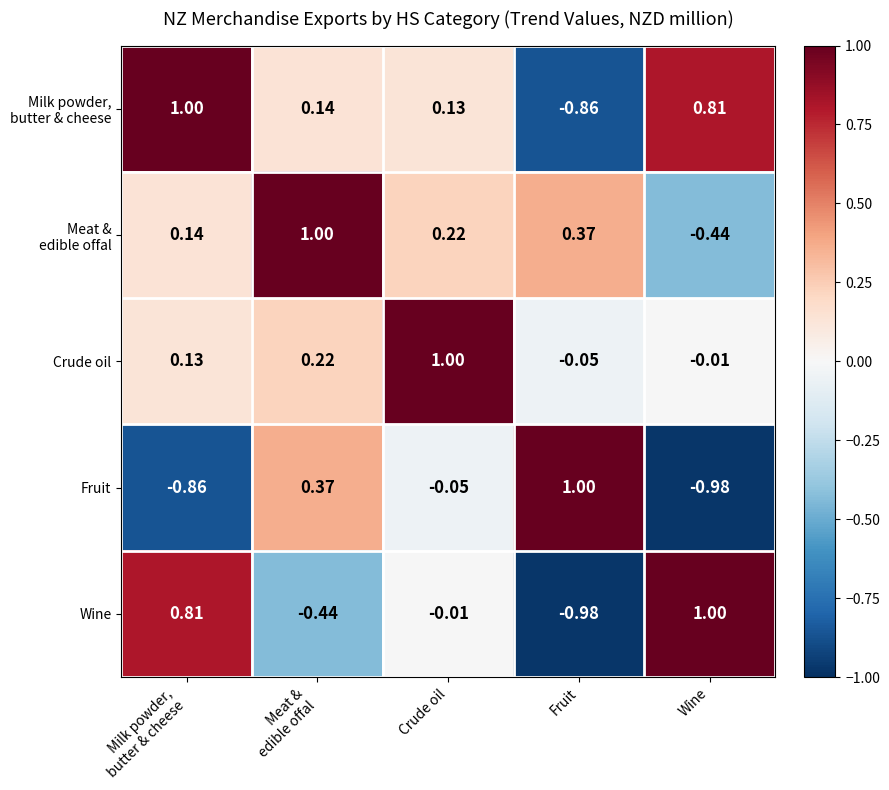

At which label does Fruit reach its peak?

Fruit